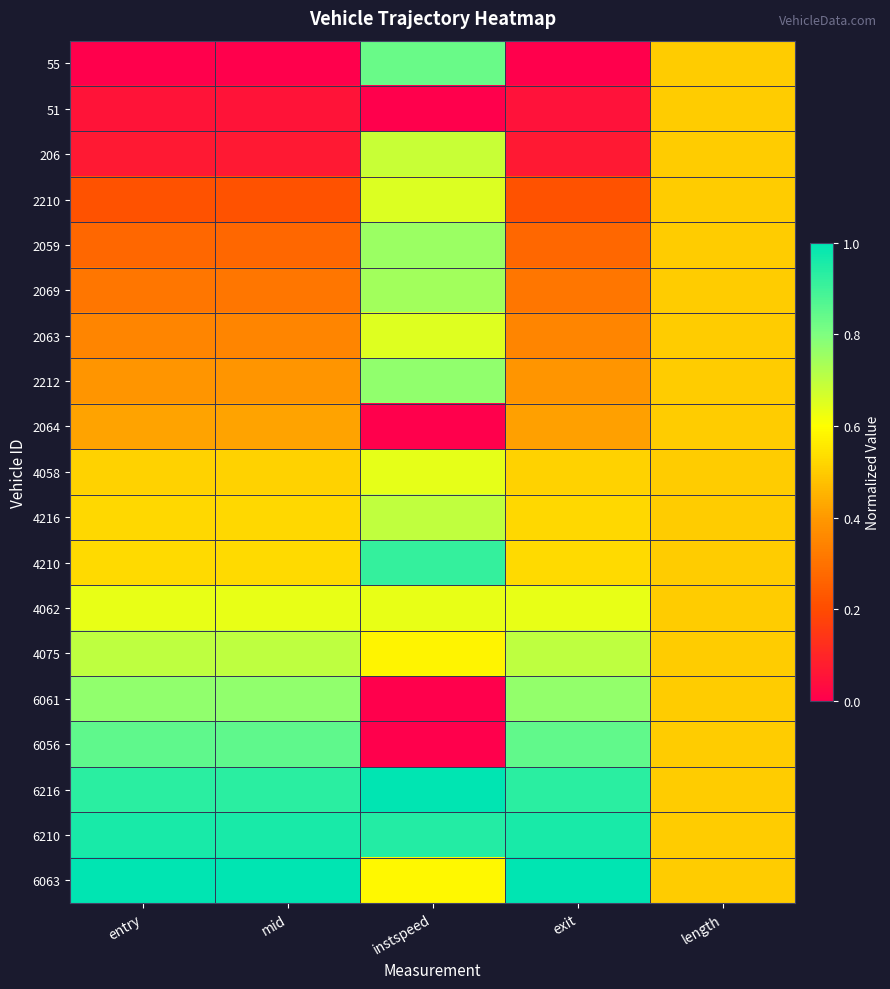

Reading left to right, transcribe all the data shown in this chart.

55: entry=0.0	mid=0.0	instspeed=0.8	exit=0.0	length=0.5
51: entry=0.1	mid=0.1	instspeed=0.0	exit=0.0	length=0.5
206: entry=0.1	mid=0.1	instspeed=0.7	exit=0.1	length=0.5
2210: entry=0.2	mid=0.2	instspeed=0.7	exit=0.2	length=0.5
2059: entry=0.3	mid=0.3	instspeed=0.8	exit=0.3	length=0.5
2069: entry=0.3	mid=0.3	instspeed=0.7	exit=0.3	length=0.5
2063: entry=0.4	mid=0.4	instspeed=0.7	exit=0.4	length=0.5
2212: entry=0.4	mid=0.4	instspeed=0.8	exit=0.4	length=0.5
2064: entry=0.4	mid=0.4	instspeed=0.0	exit=0.4	length=0.5
4058: entry=0.5	mid=0.5	instspeed=0.6	exit=0.5	length=0.5
4216: entry=0.5	mid=0.5	instspeed=0.7	exit=0.5	length=0.5
4210: entry=0.5	mid=0.5	instspeed=0.9	exit=0.5	length=0.5
4062: entry=0.6	mid=0.6	instspeed=0.6	exit=0.6	length=0.5
4075: entry=0.7	mid=0.7	instspeed=0.6	exit=0.7	length=0.5
6061: entry=0.8	mid=0.8	instspeed=0.0	exit=0.8	length=0.5
6056: entry=0.9	mid=0.9	instspeed=0.0	exit=0.8	length=0.5
6216: entry=0.9	mid=0.9	instspeed=1.0	exit=0.9	length=0.5
6210: entry=1.0	mid=1.0	instspeed=0.9	exit=1.0	length=0.5
6063: entry=1.0	mid=1.0	instspeed=0.6	exit=1.0	length=0.5